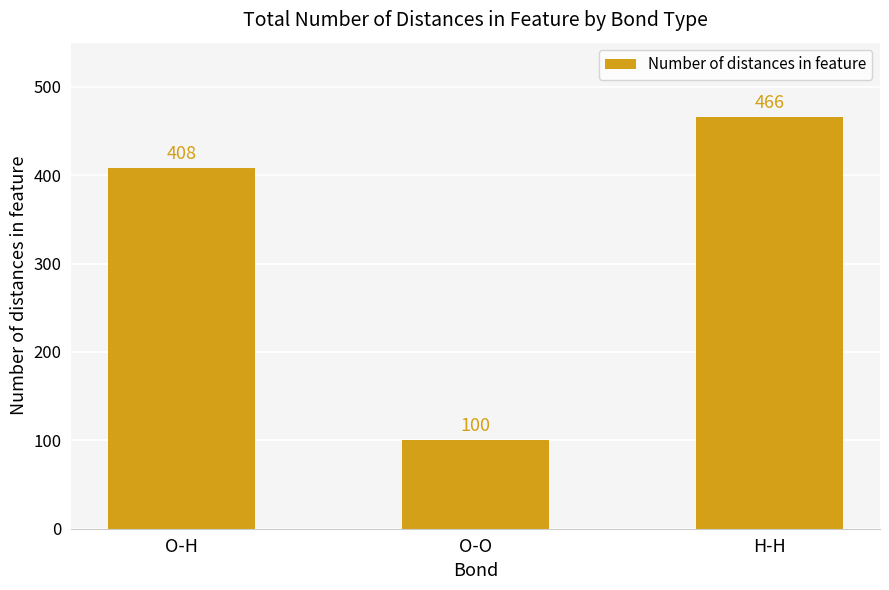

What is the maximum value shown in the chart?

466